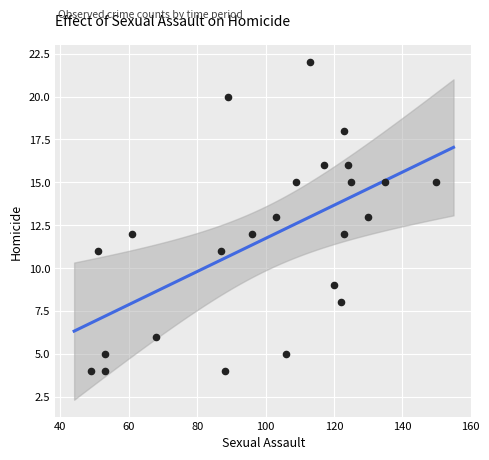

What is the range of X values (max minus min)?

101